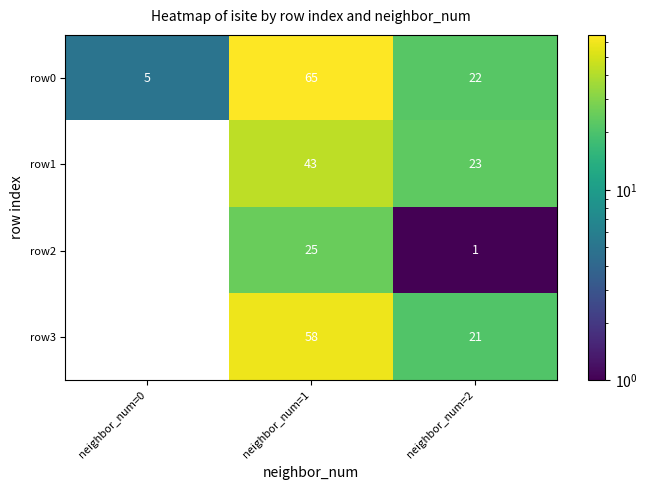

What is the difference between the maximum and minimum values in the row2 series?

25